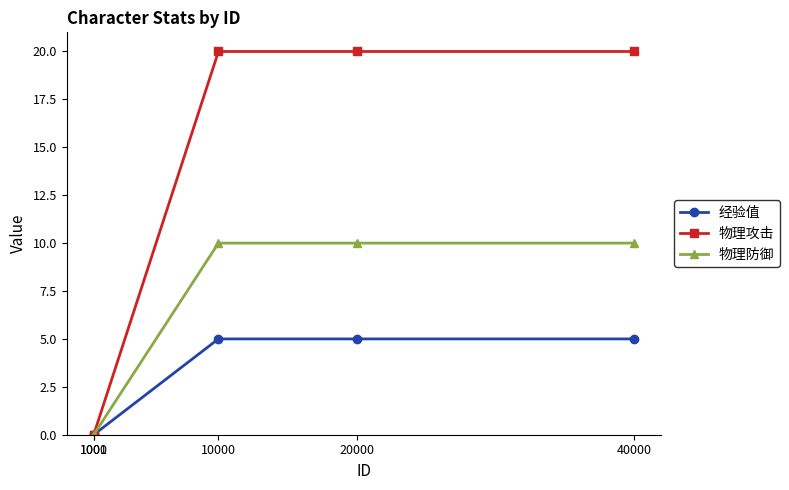

How many distinct data groups are displayed?

3